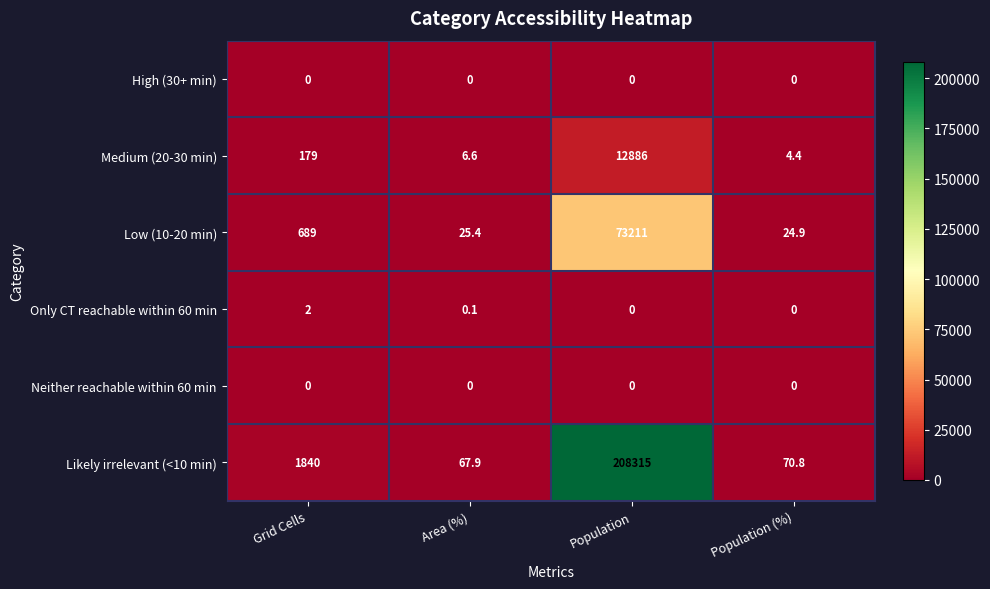

Reading left to right, what are all the values shown in this chart?

High (30+ min): 0.0	0.0	0.0	0.0
Medium (20-30 min): 179.0	6.6	12886.0	4.4
Low (10-20 min): 689.0	25.4	73211.0	24.9
Only CT reachable within 60 min: 2.0	0.1	0.0	0.0
Neither reachable within 60 min: 0.0	0.0	0.0	0.0
Likely irrelevant (<10 min): 1840.0	67.9	208315.0	70.8